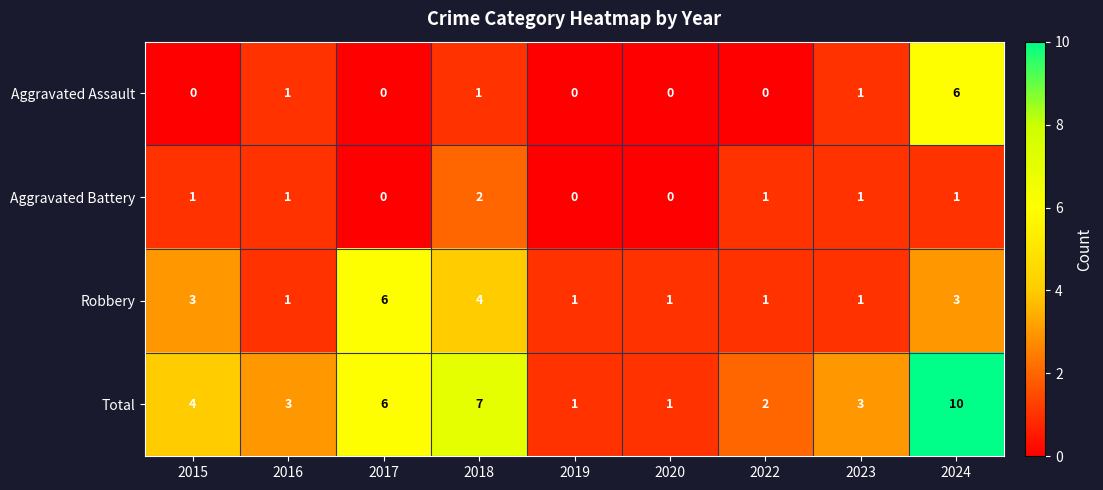

What is the maximum value shown in the chart?

10